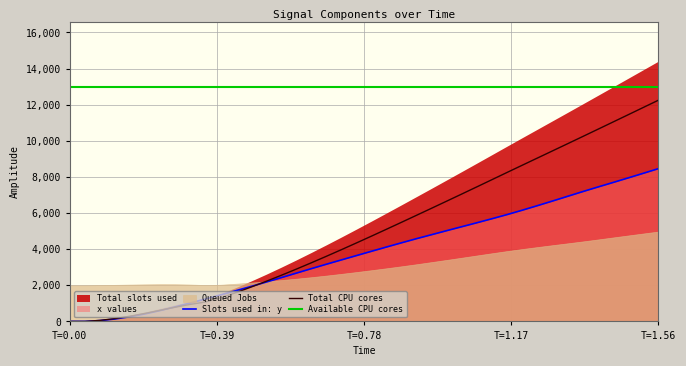

What is the maximum value for Total CPU cores?

12249.4